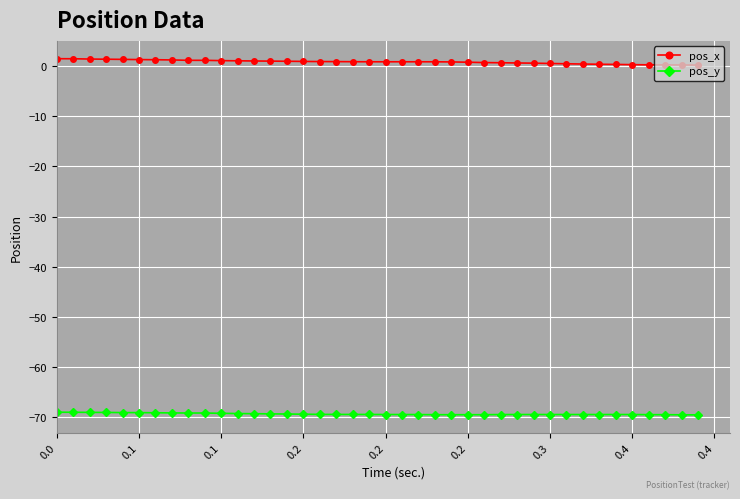

List the series in order of their overall mean, lowest first.

pos_y, pos_x